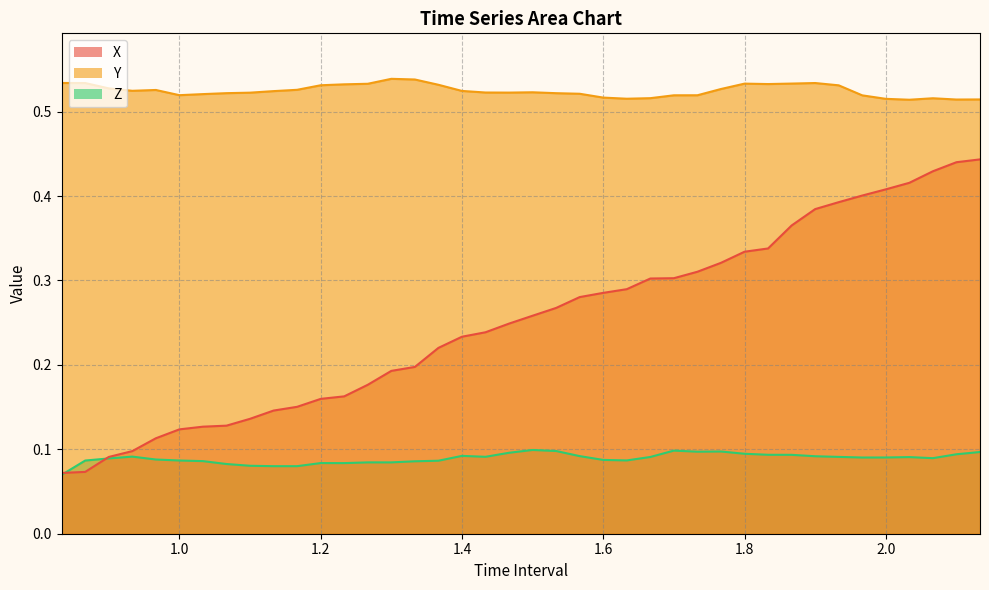

Which series changed the most between 1.366666666666668 and 1.733333333333335?

X